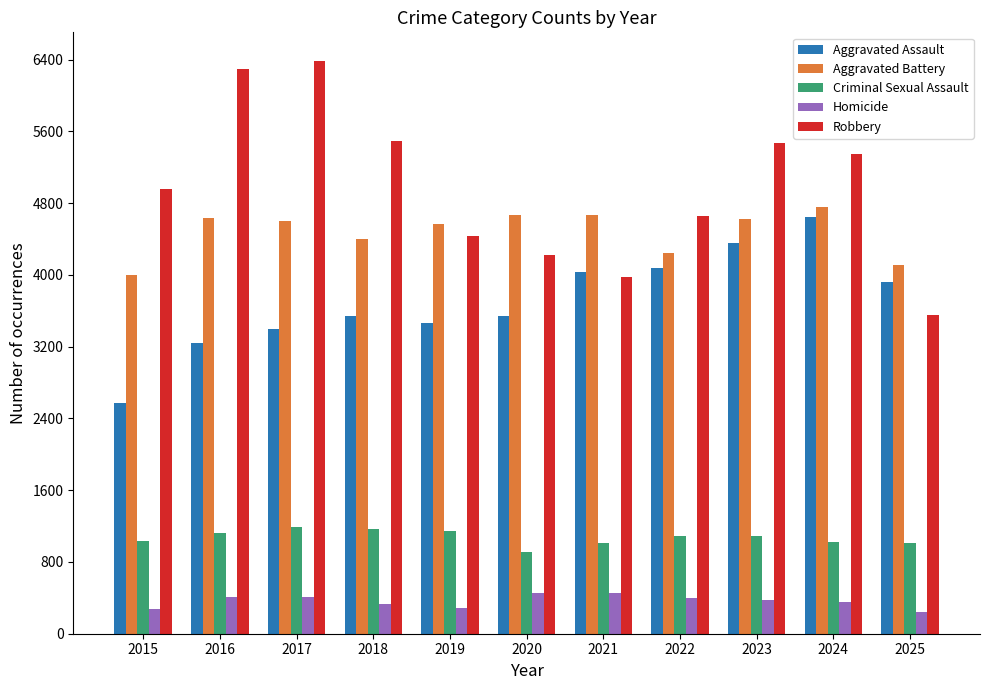

Which label corresponds to the largest value in the chart?

2017